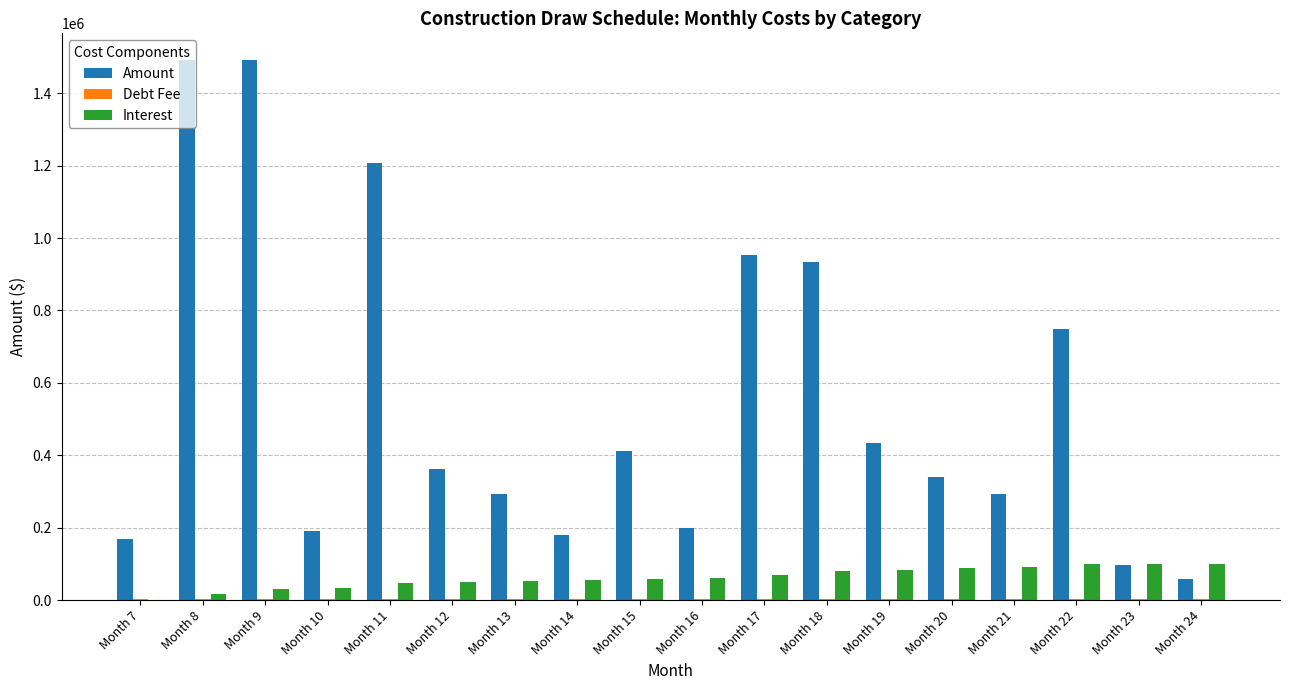

What is the maximum value shown in the chart?

1490800.0